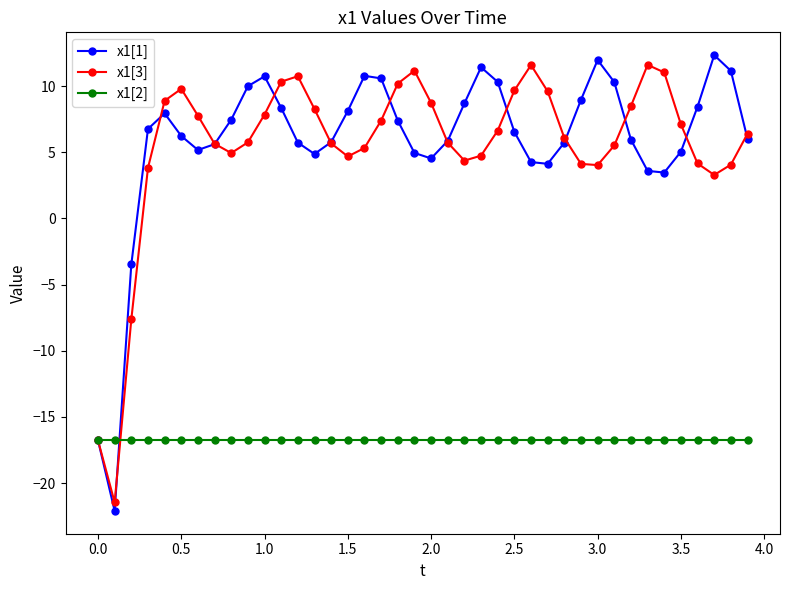

What is the maximum value shown in the chart?

12.3